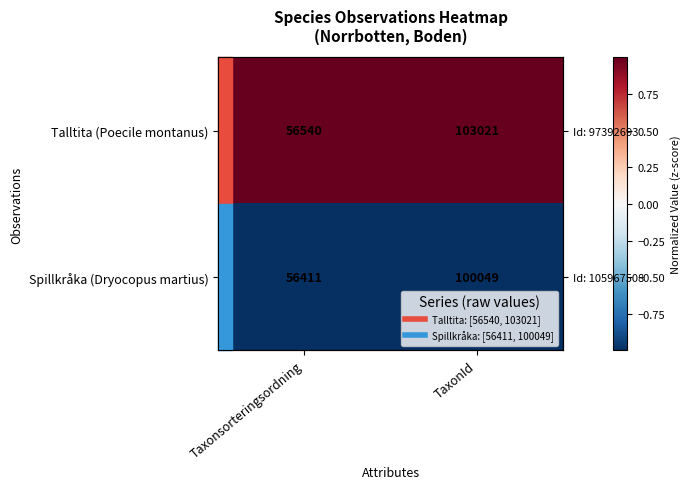

What is the sum of the Talltita (Poecile montanus) values at TaxonId and Taxonsorteringsordning?

2.0